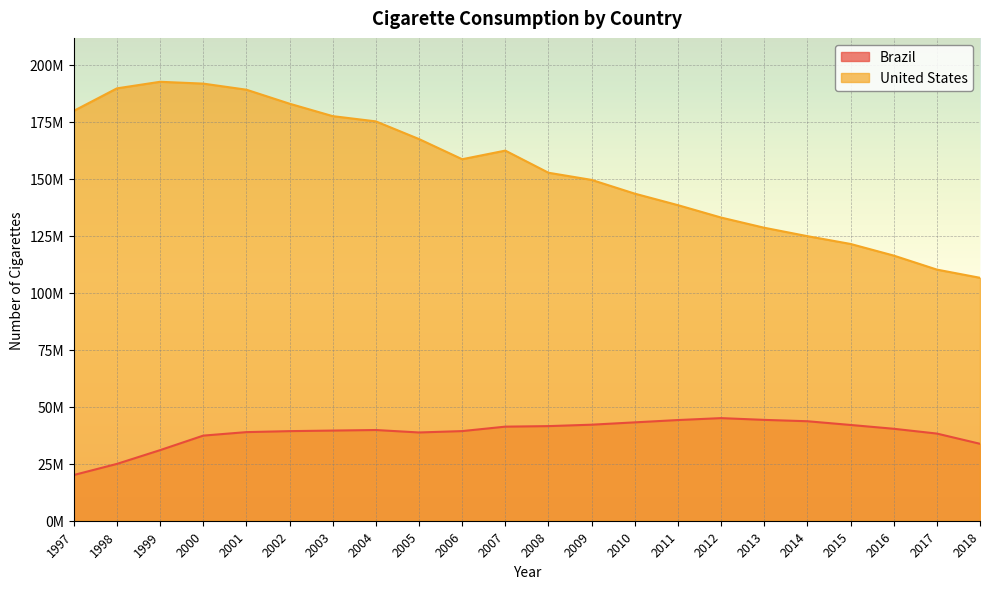

Count the number of data series in this chart.

2